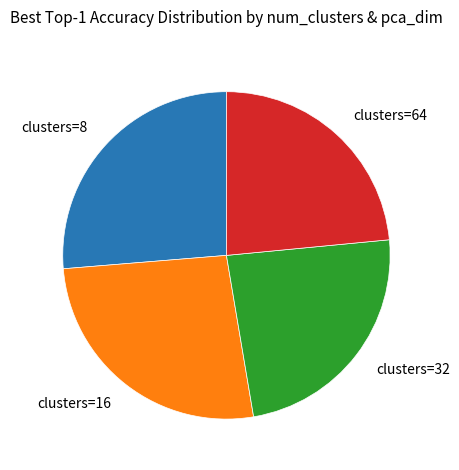

True or false: clusters=16 accounts for 26% of the total.

True